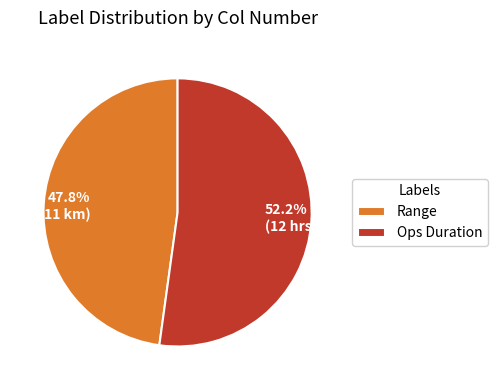

Approximately how many times larger is the value at Ops Duration compared to Range?

1.1